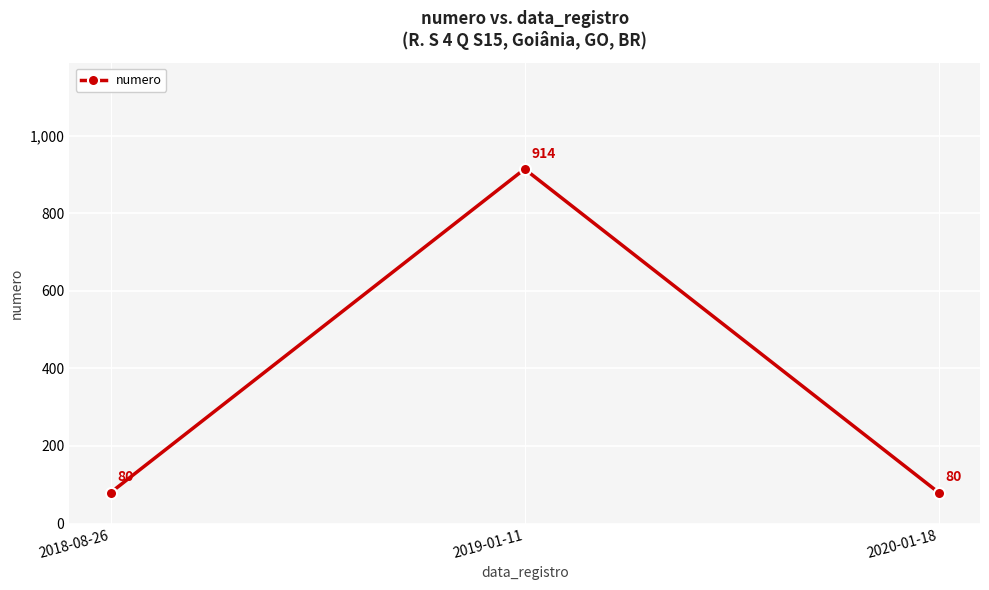

What is the sum of all values?

1074